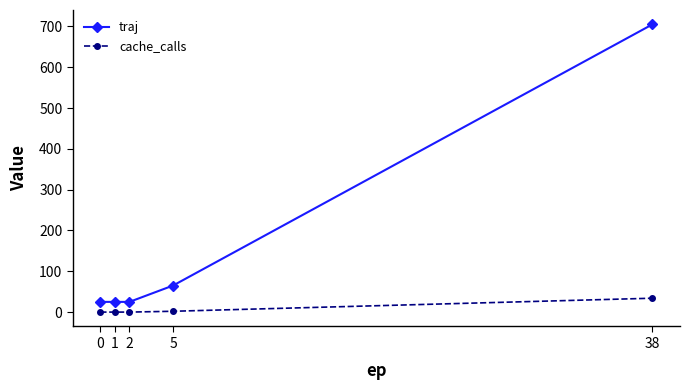

Which category has the highest value in the cache_calls series?

38